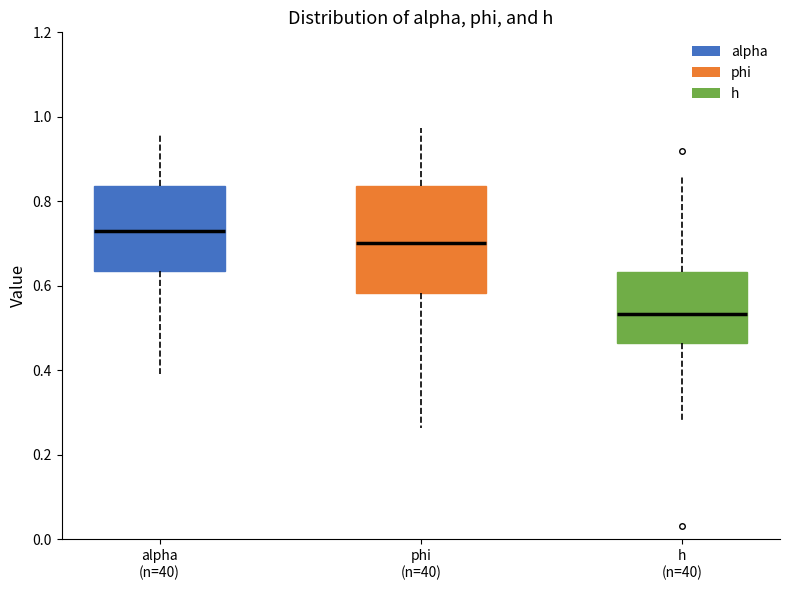

Which box's median line is the lowest?

h (n=40)